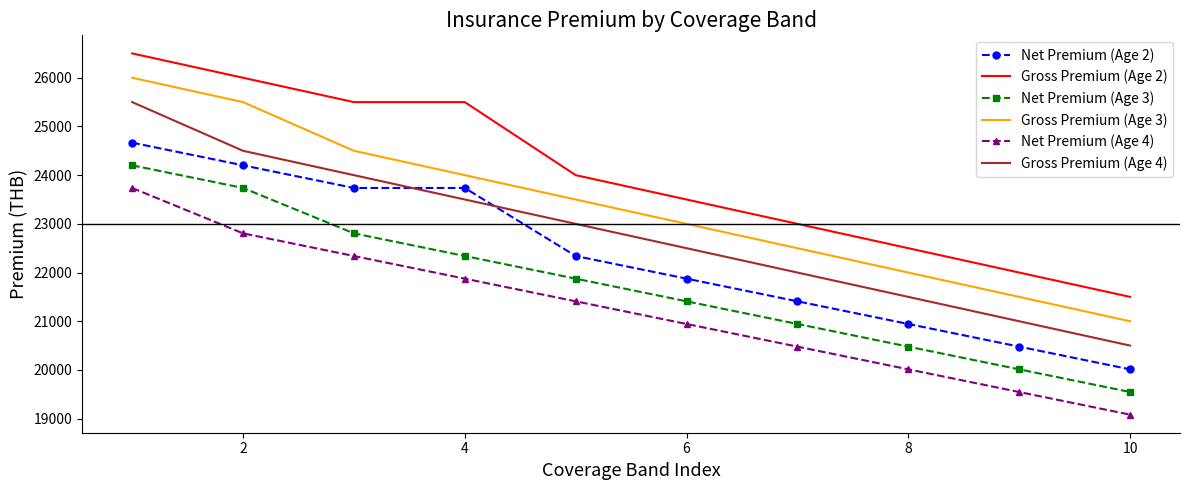

List the series in order of their overall mean, lowest first.

Net Premium (Age 4), Net Premium (Age 3), Net Premium (Age 2), Gross Premium (Age 4), Gross Premium (Age 3), Gross Premium (Age 2)